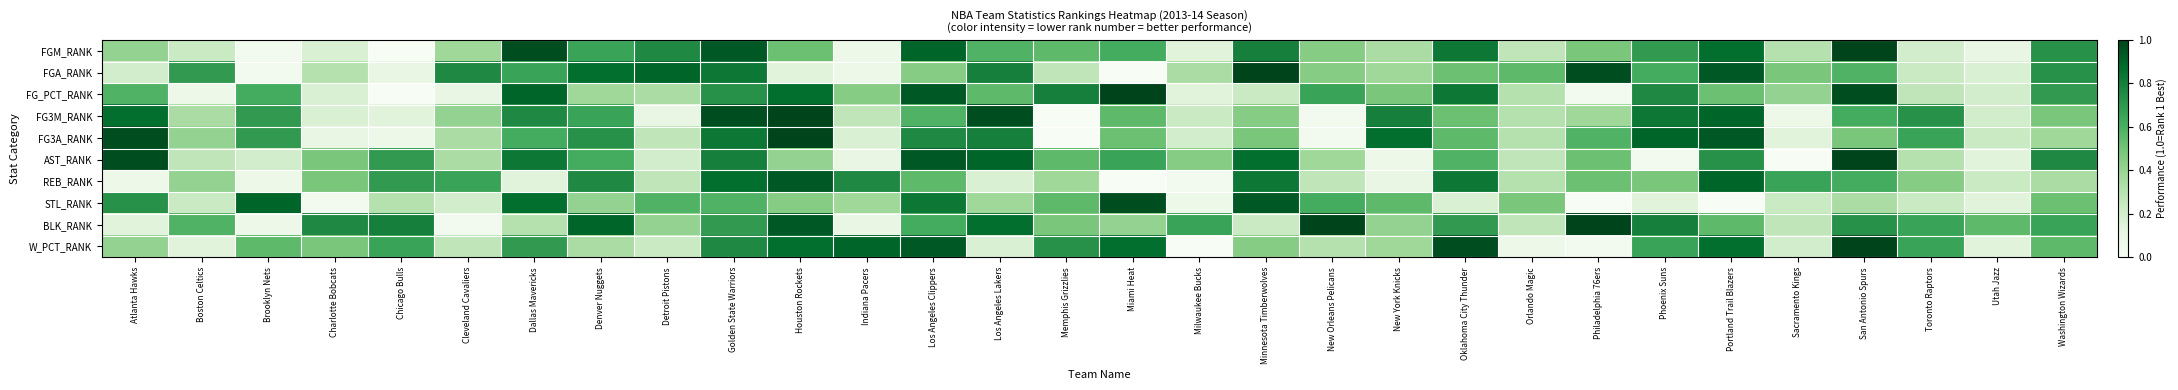

How many series are shown in this chart?

10